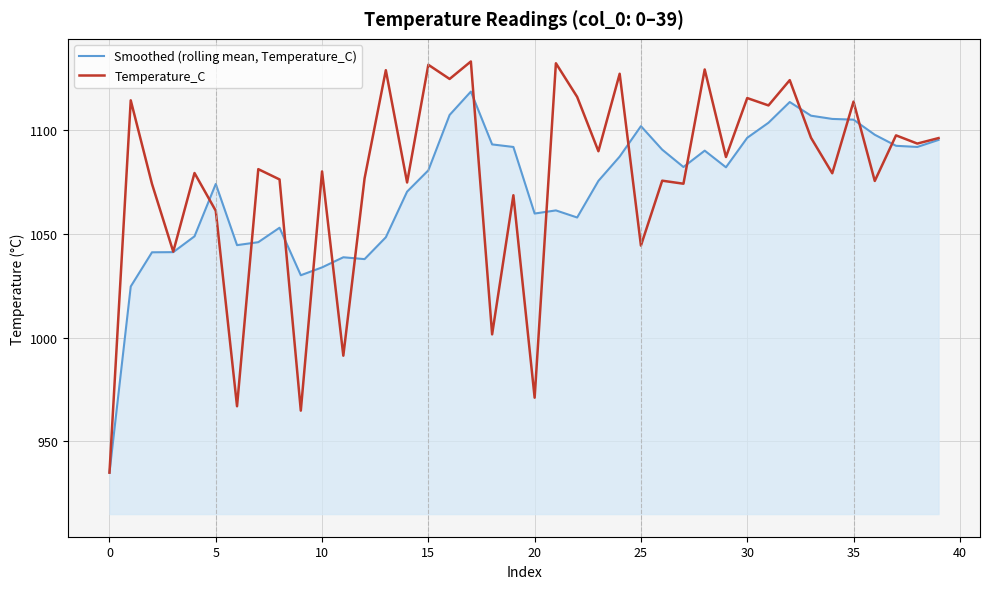

Which series has the widest spread of values?

Temperature_C